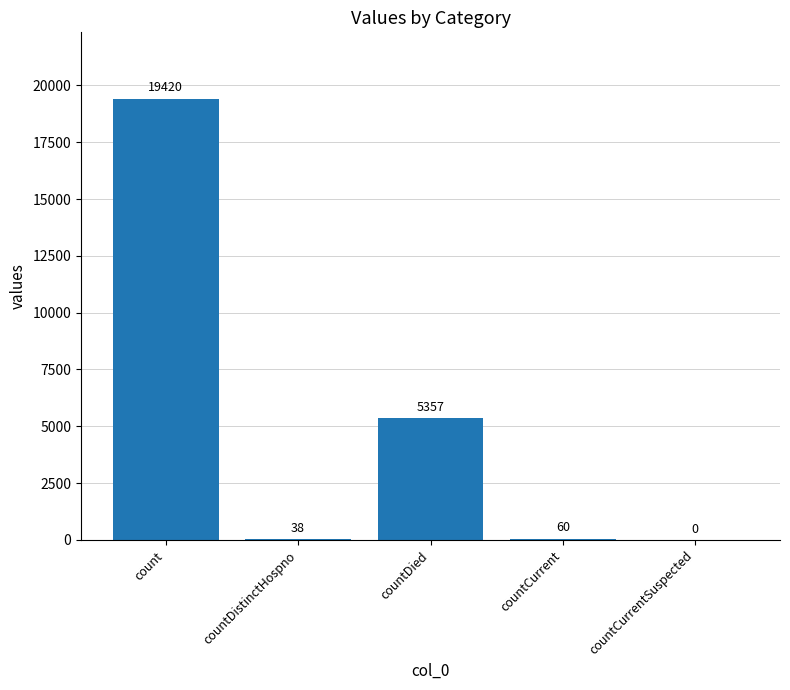

Count the number of categories in the chart.

5